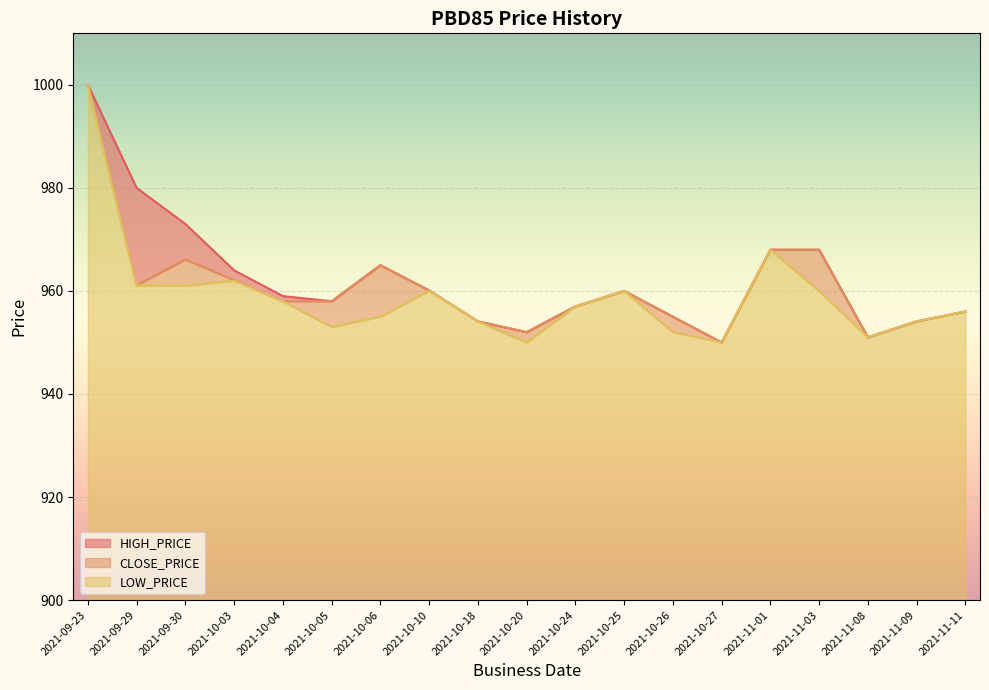

Between 2021-09-23 and 2021-11-09, which series saw the biggest shift?

CLOSE_PRICE